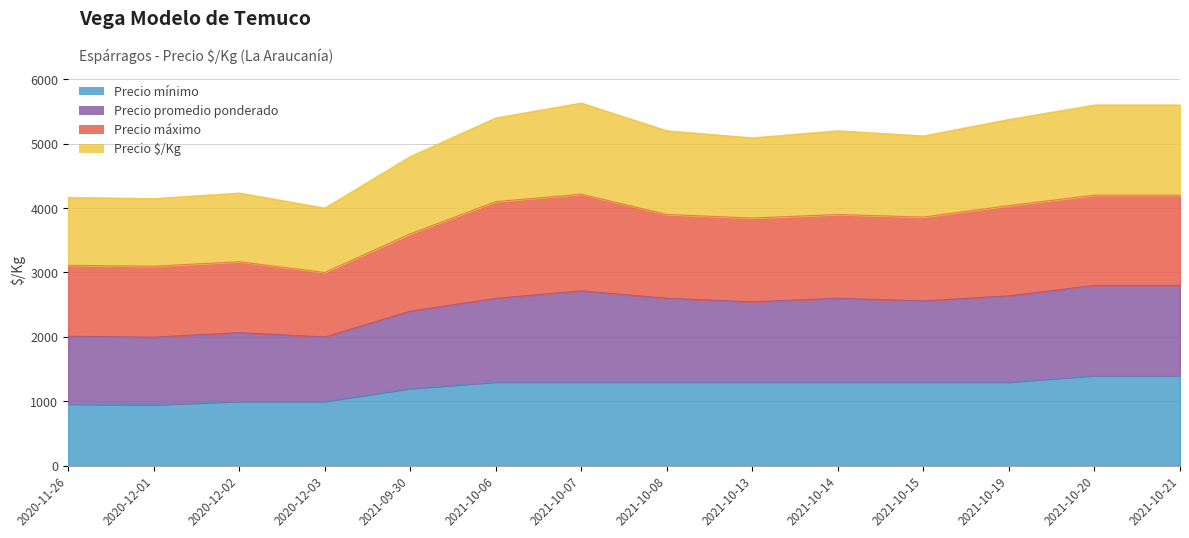

What is the spread (max minus min) of values at 2021-10-15?

3820